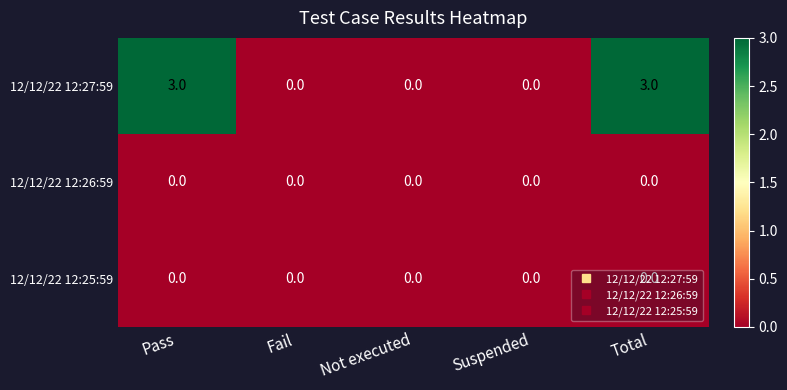

What is the difference between the highest and lowest values at Total?

3